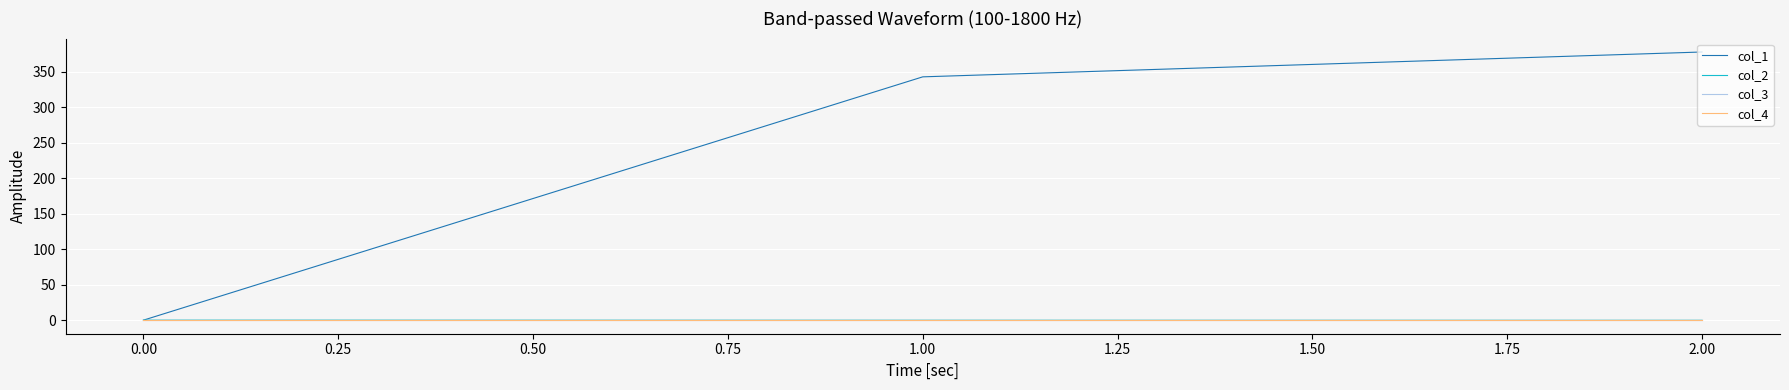

What is the minimum value shown in the chart?

-0.2